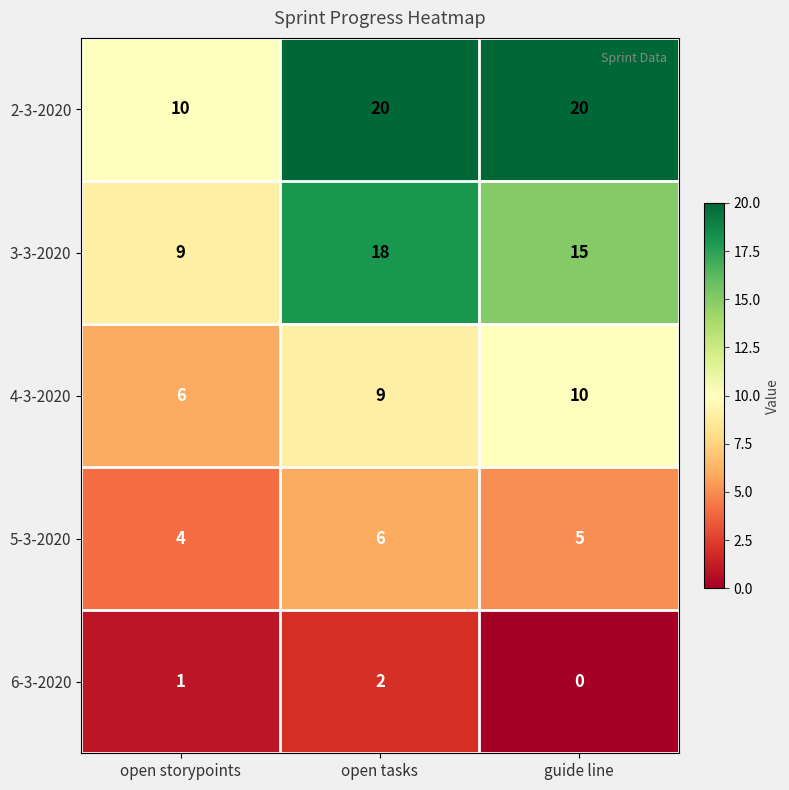

Reading left to right, list all the values displayed in this chart.

2-3-2020: 10	20	20
3-3-2020: 9	18	15
4-3-2020: 6	9	10
5-3-2020: 4	6	5
6-3-2020: 1	2	0